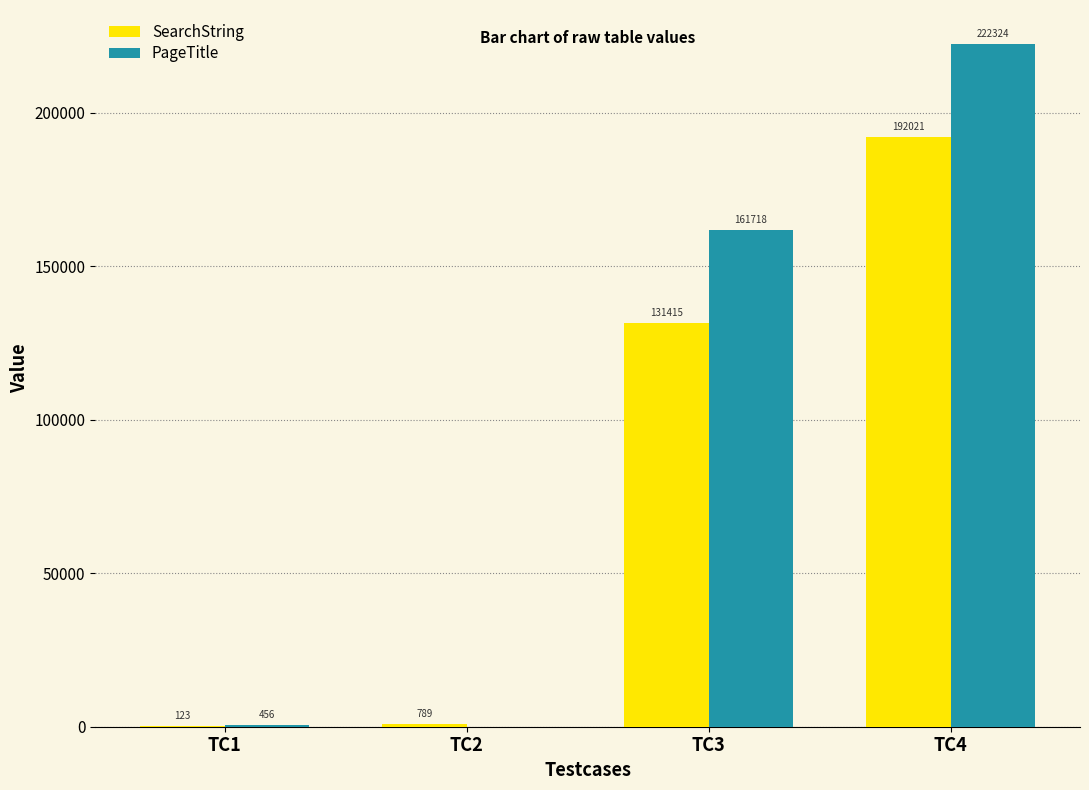

The SearchString series shows 789 at TC2. True or false?

True